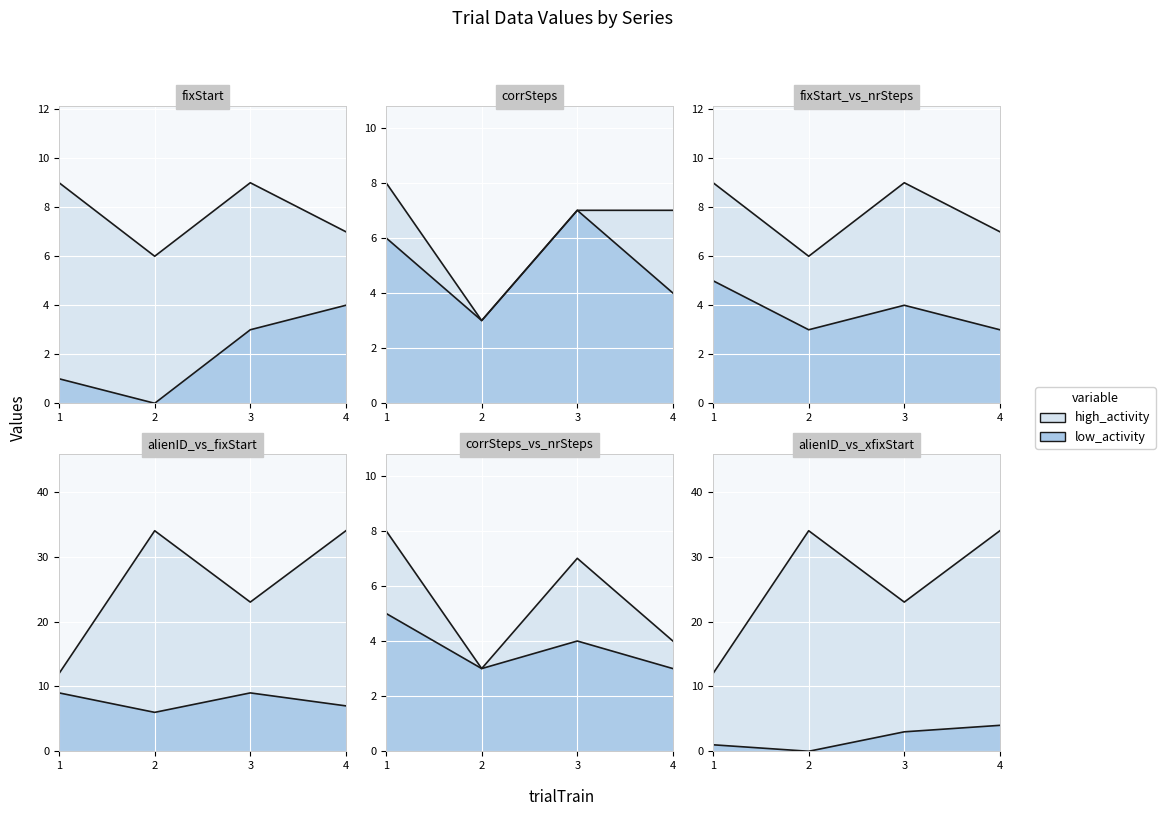

Which series changed the most between 1 and 3?

alienID